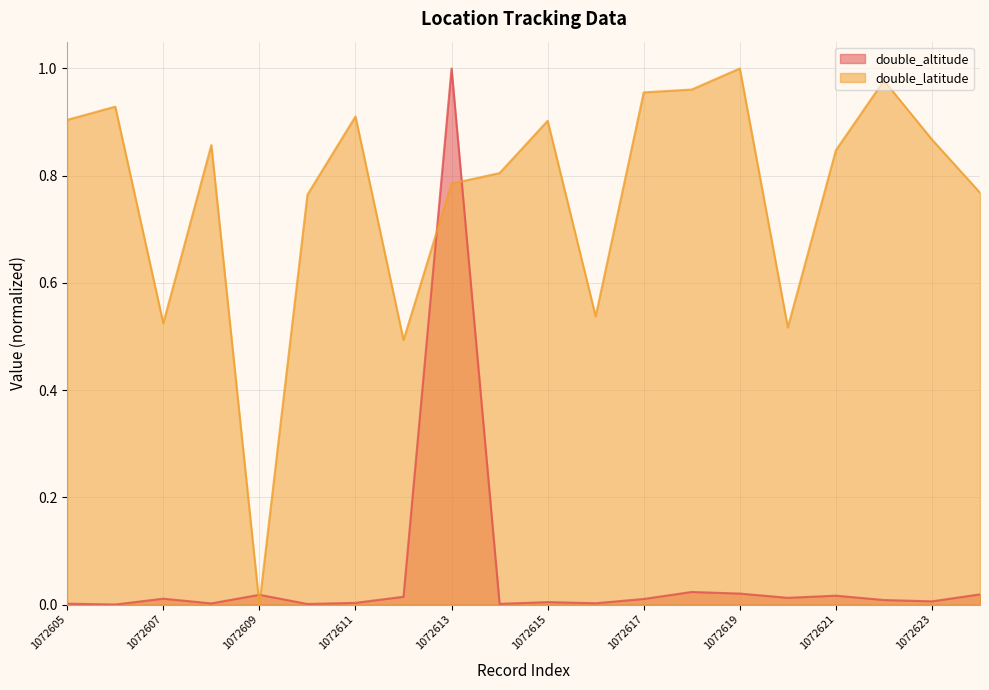

How many data points in double_altitude are above 0?

19